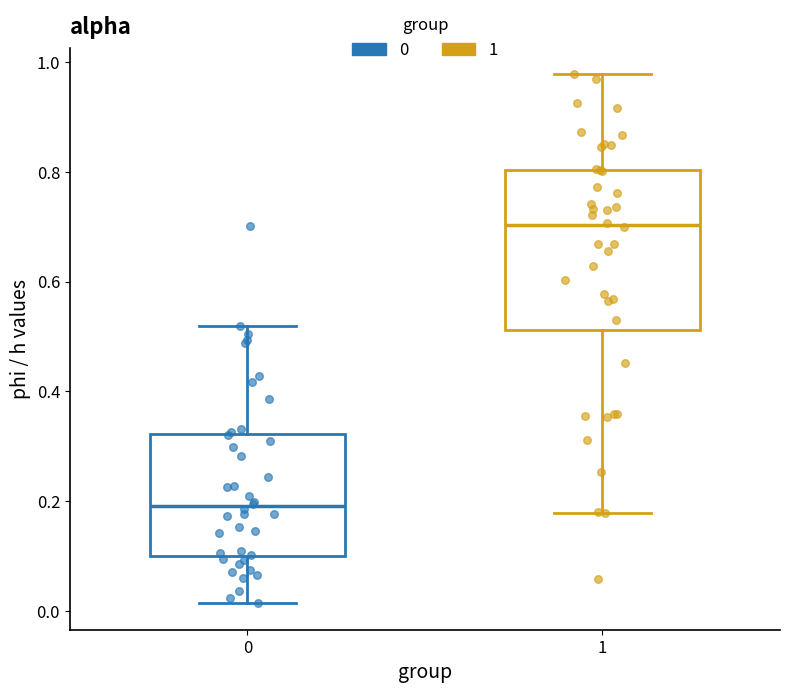

Reading left to right, transcribe this box plot: for each box, give where its median line is, the range the box spans, and where its two whiskers end, as read against the y-axis. The values are not printed on the chart, so give them approximately, as read against the axis.

0: median 0.20, box 0.10 to 0.32, whiskers 0.02 to 0.52
1: median 0.70, box 0.52 to 0.80, whiskers 0.18 to 0.98